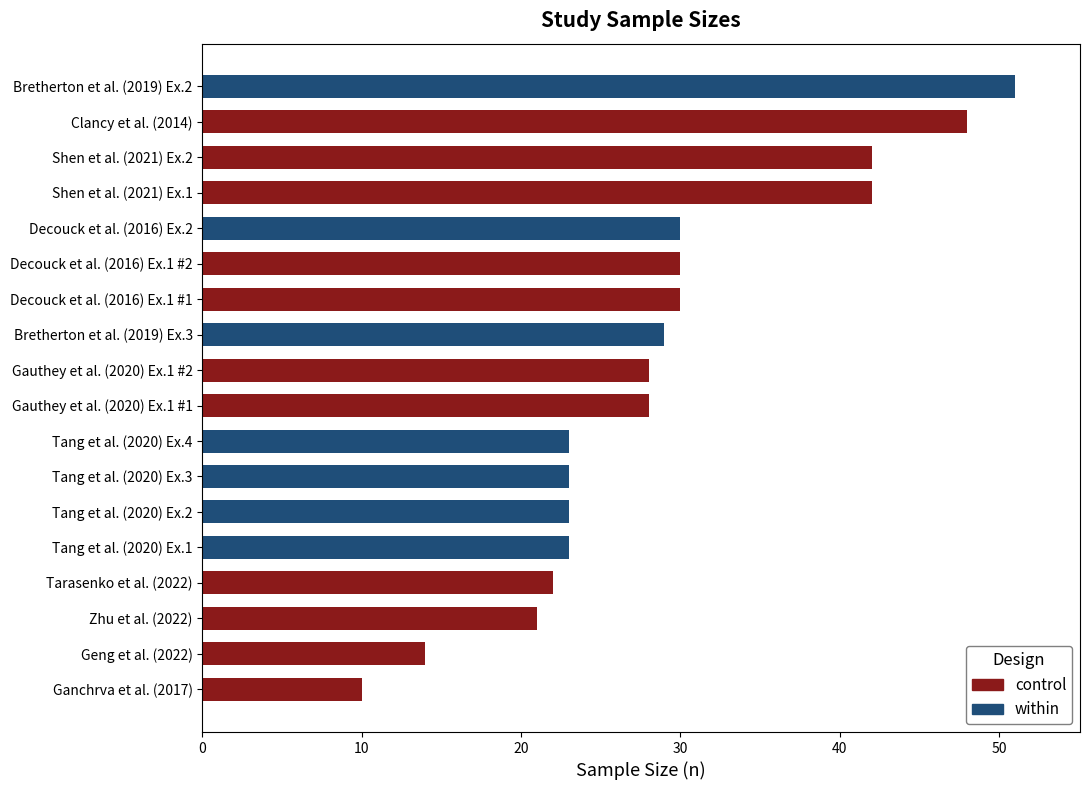

Read the value at Zhu et al. (2022).

21